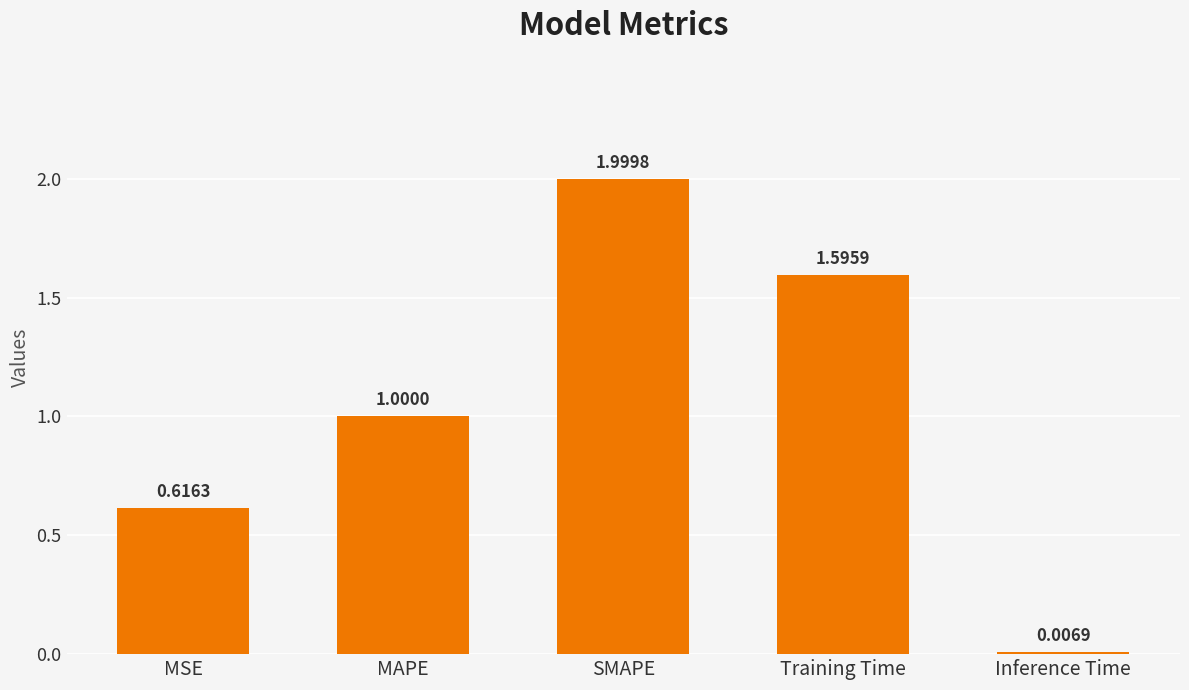

Between SMAPE and Training Time, which is larger?

SMAPE